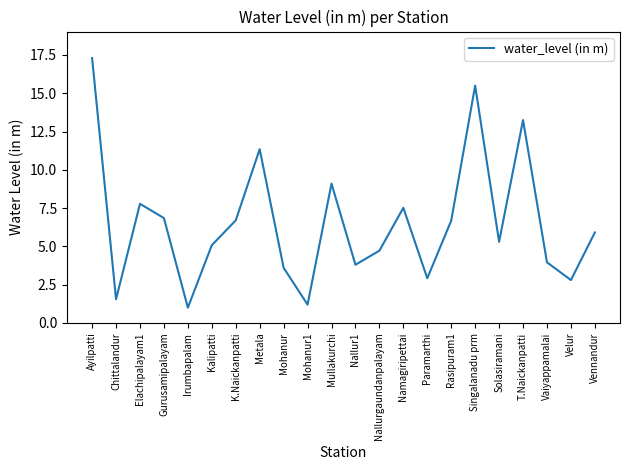

What is the greatest value displayed?

17.3